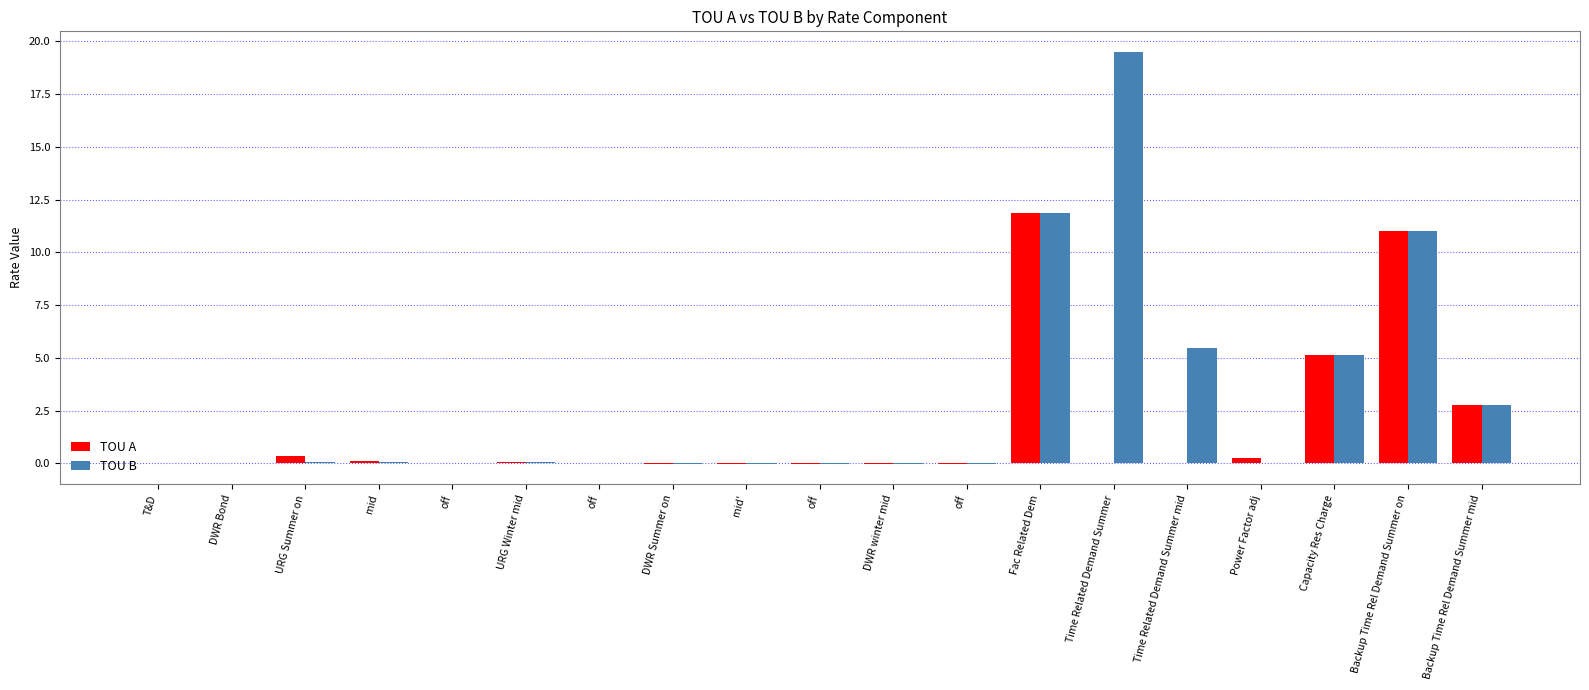

What is the difference between the maximum and minimum values in the TOU B series?

19.5